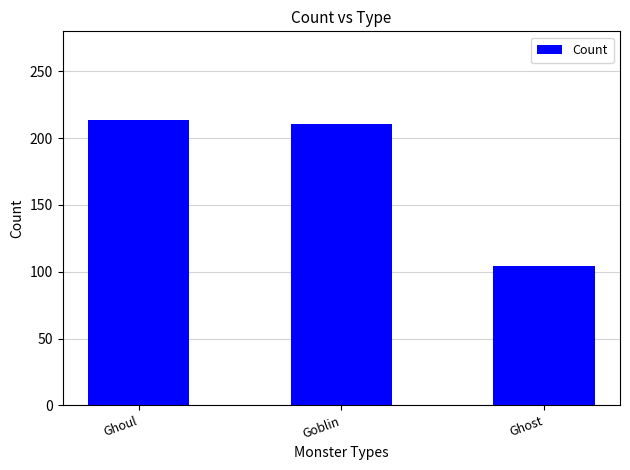

What is the ratio of the value at Ghost to the value at Goblin?

0.5